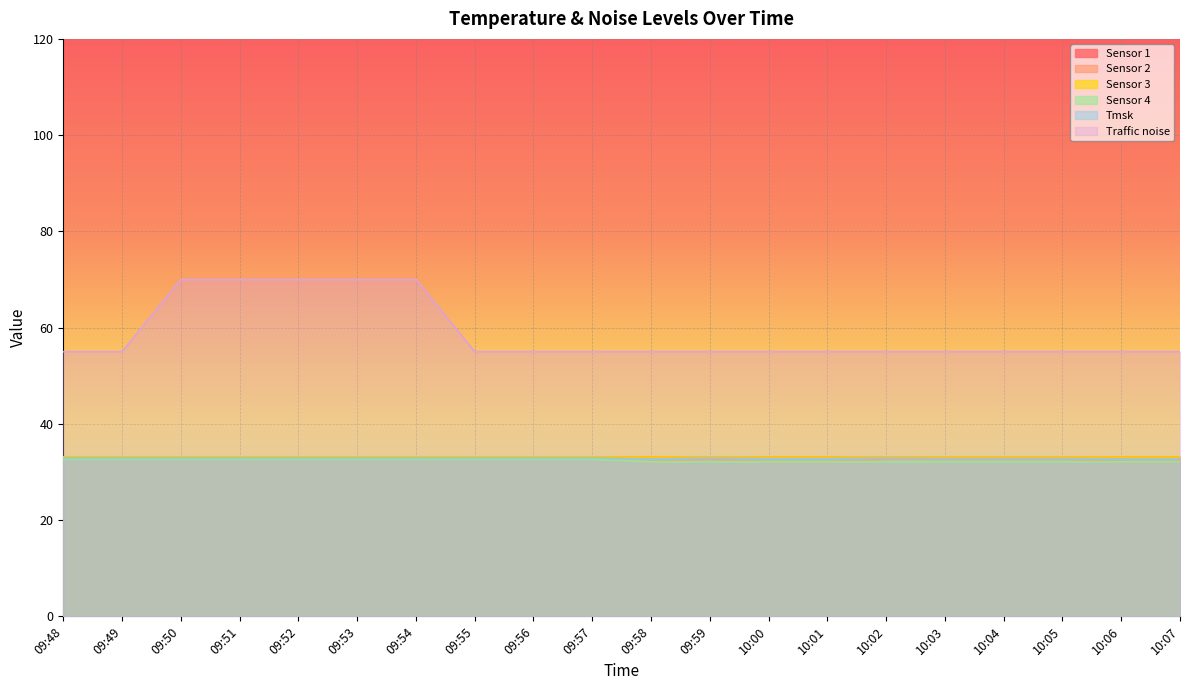

Which series has the largest total across all categories?

Traffic noise